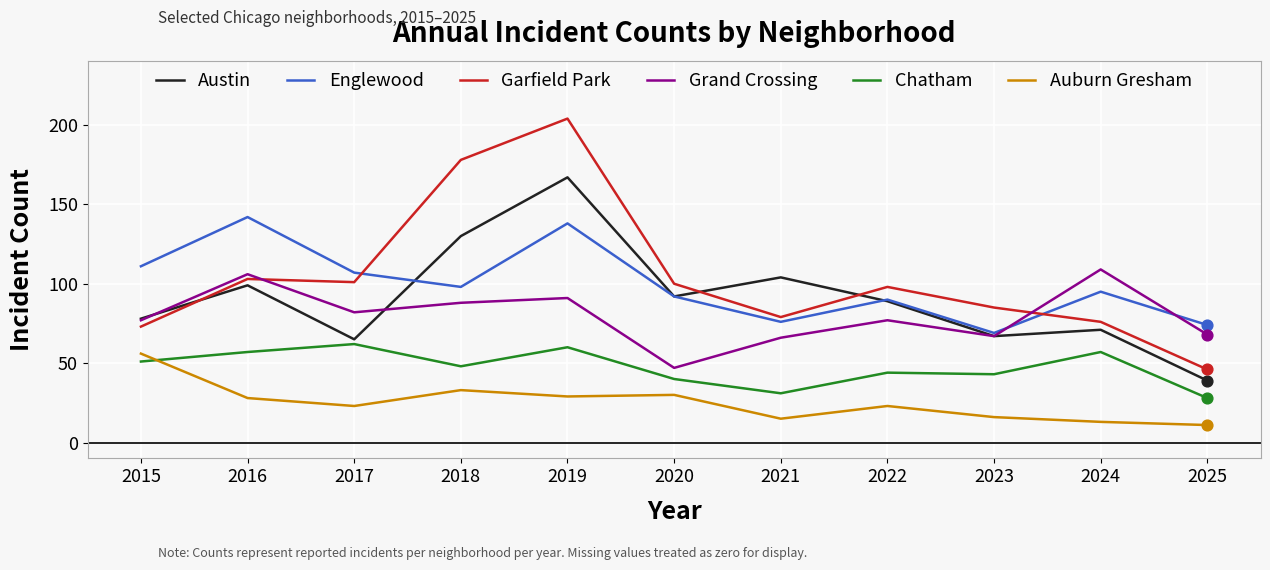

Is the value of Austin at 2021 greater than the value of Garfield Park at 2021?

Yes